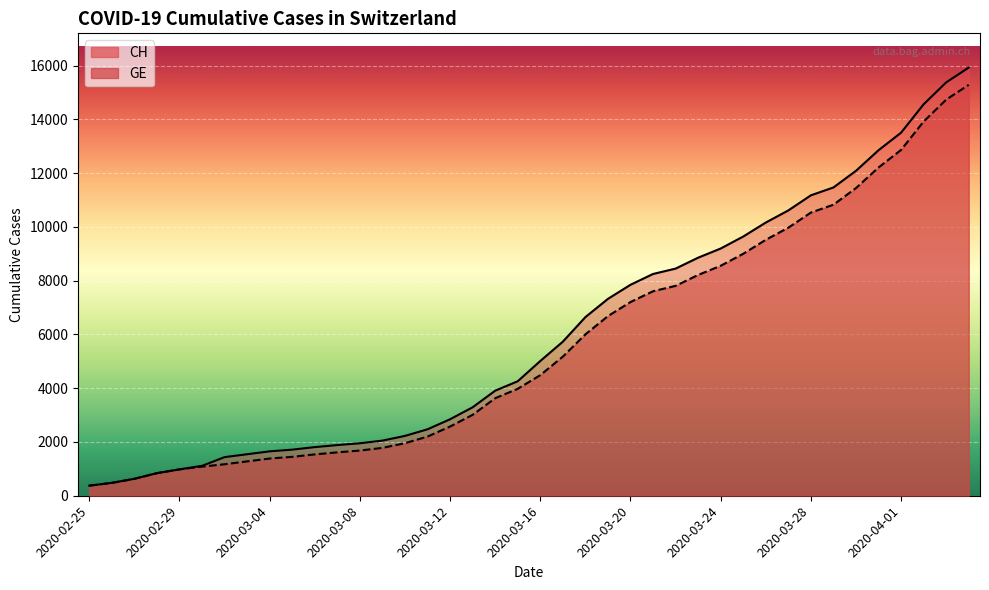

At which label does GE first exceed 4485?

2020-03-17